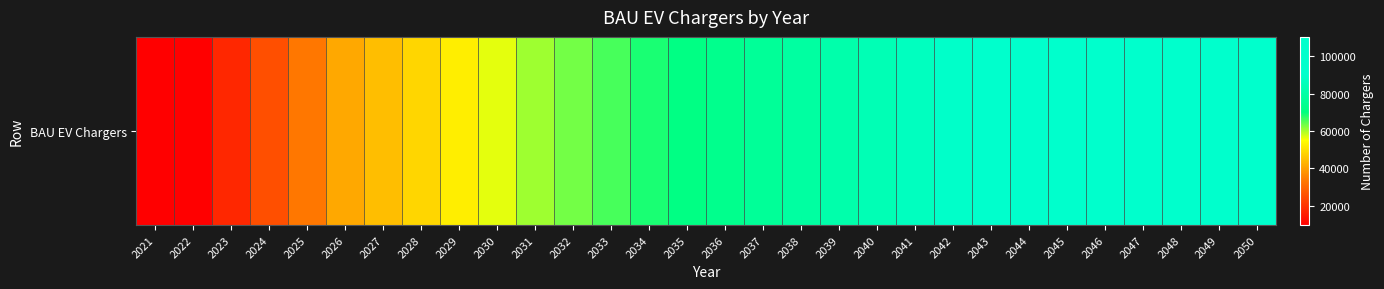

Which label corresponds to the largest value in the chart?

2050